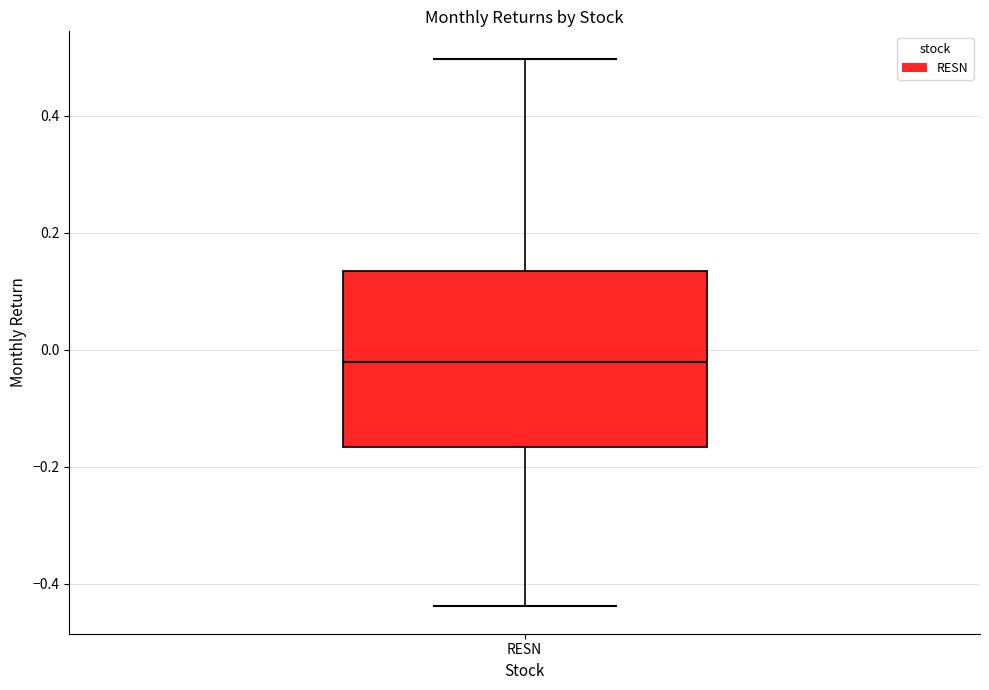

Transcribe this box plot: give where the median line is, the range the box spans, and where the two whiskers end, as read against the y-axis. The values are not printed on the chart, so give them approximately, as read against the axis.

median -0.02, box -0.16 to 0.14, whiskers -0.44 to 0.50